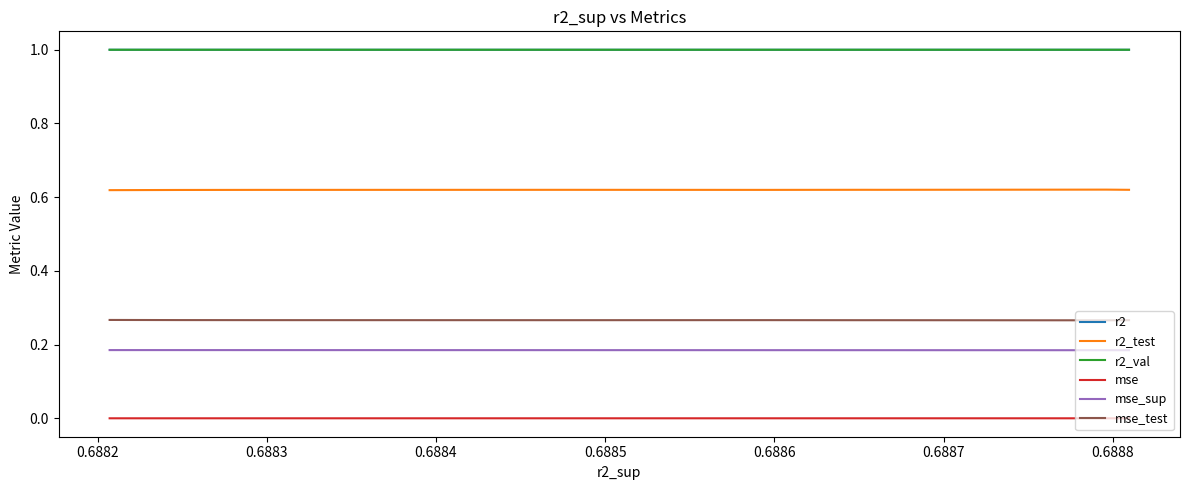

True or false: mse_test and r2 cross at least once.

False